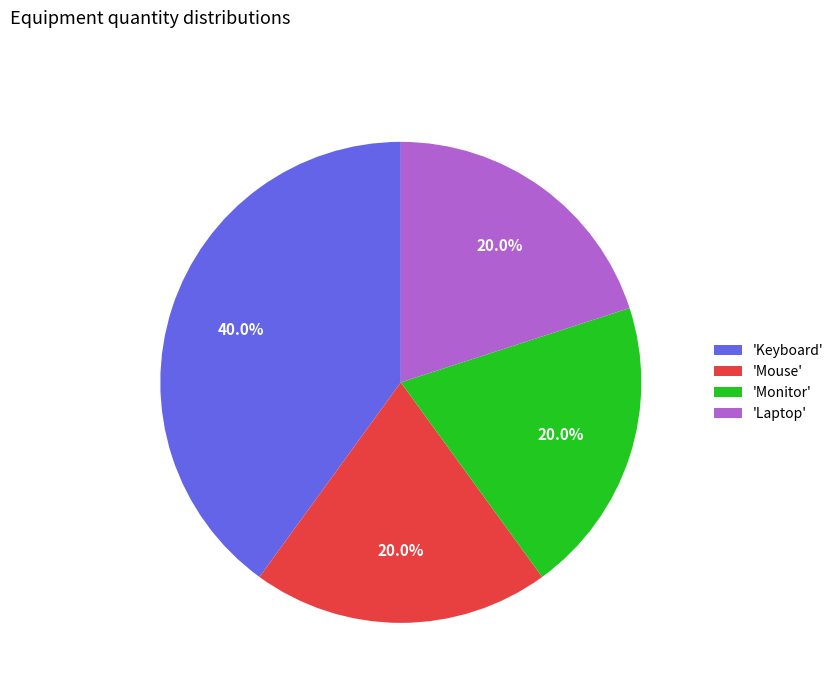

To the nearest percent, what is the average slice percentage?

25%